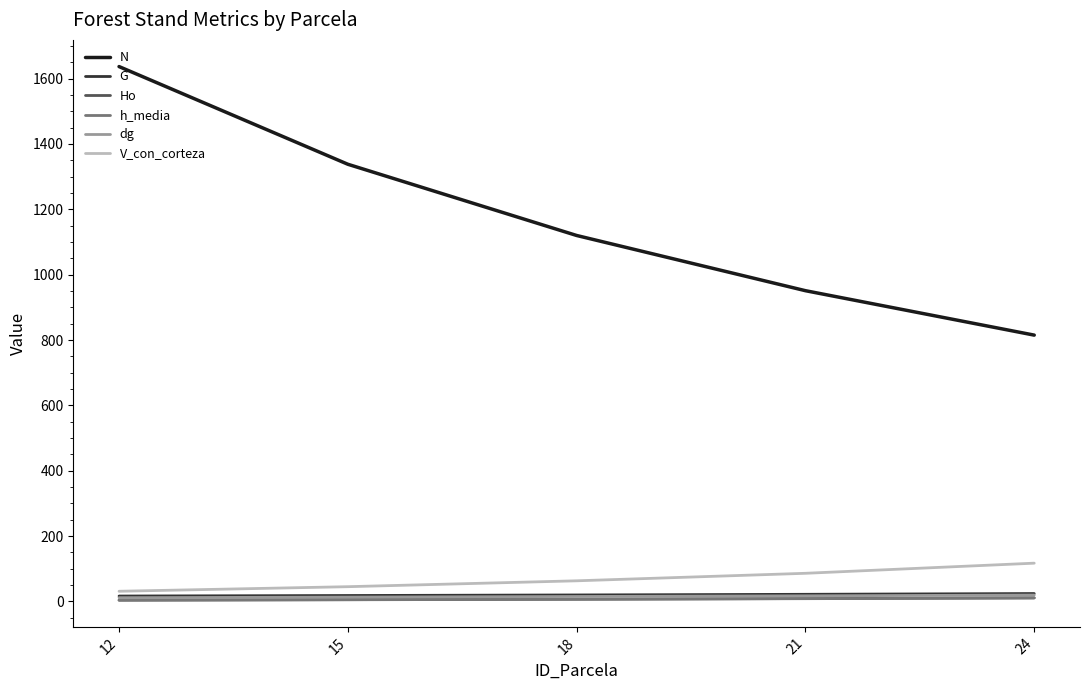

The value of N at 18 is 1912.4. True or false?

False